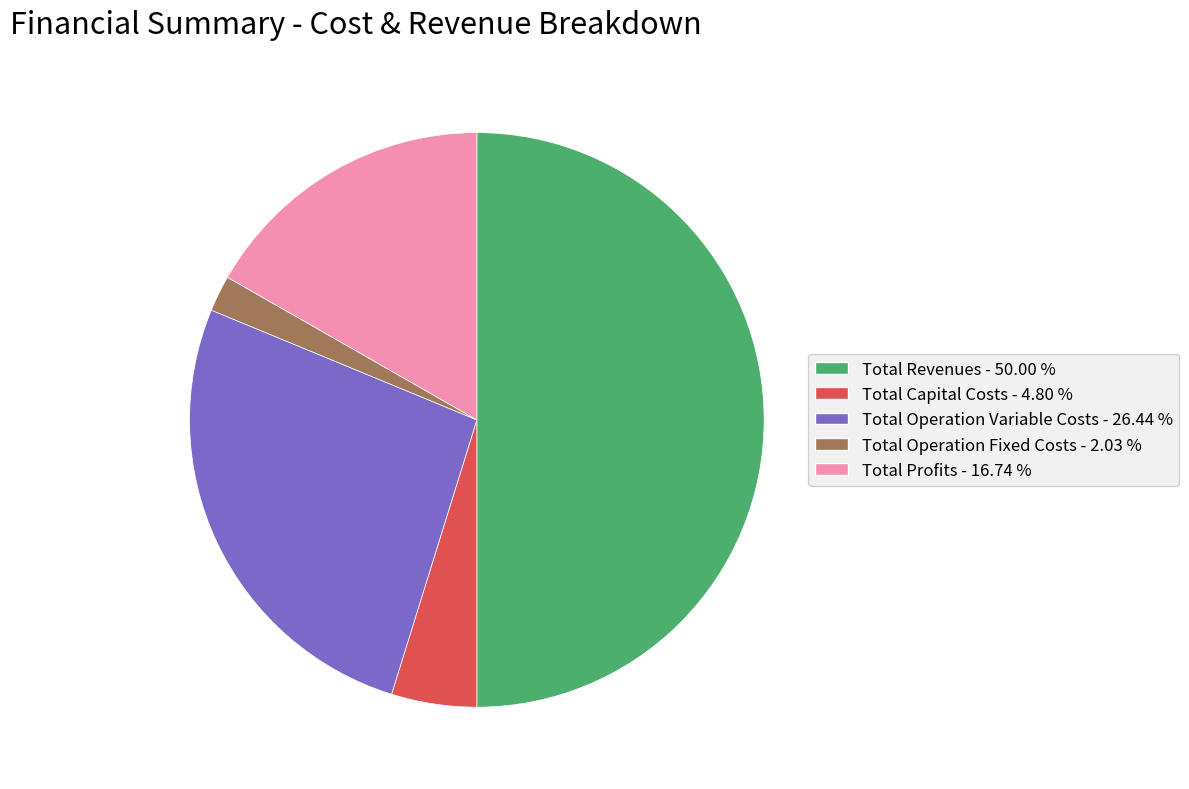

Do Total Operation Fixed Costs and Total Profits together represent more than half of the pie?

No